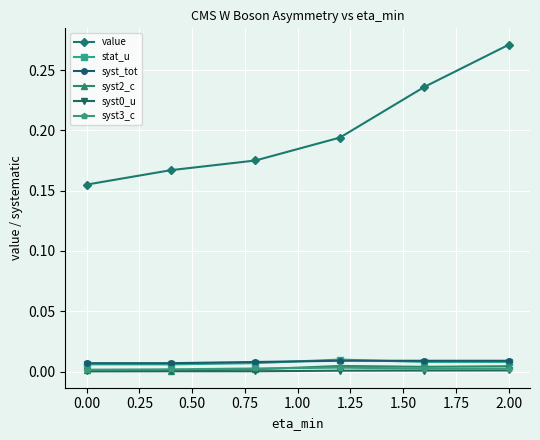

True or false: value and syst0_u intersect in this chart.

False